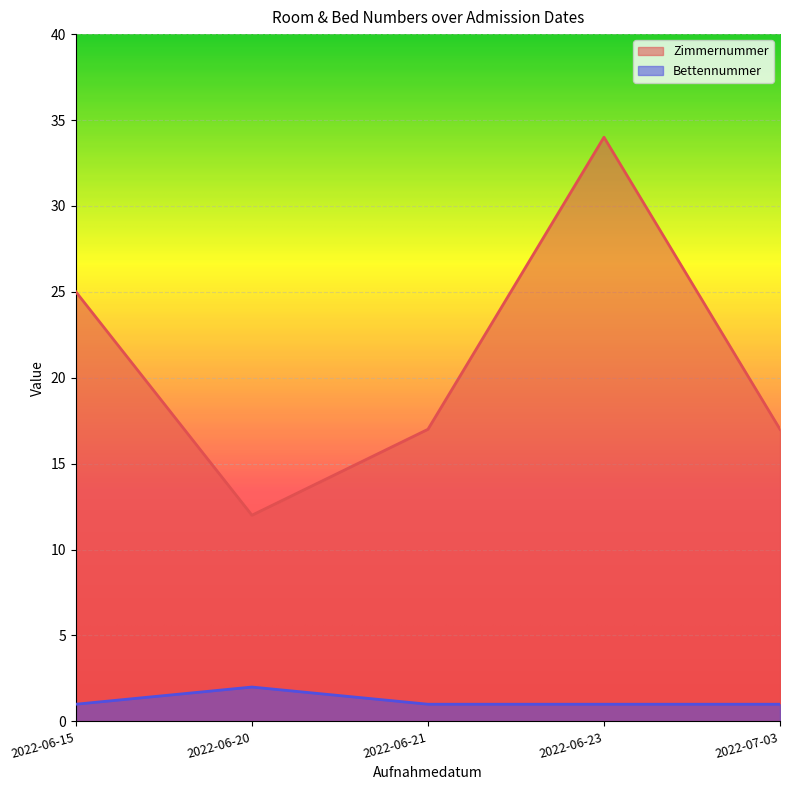

At which label does Bettennummer reach its minimum?

2022-06-15